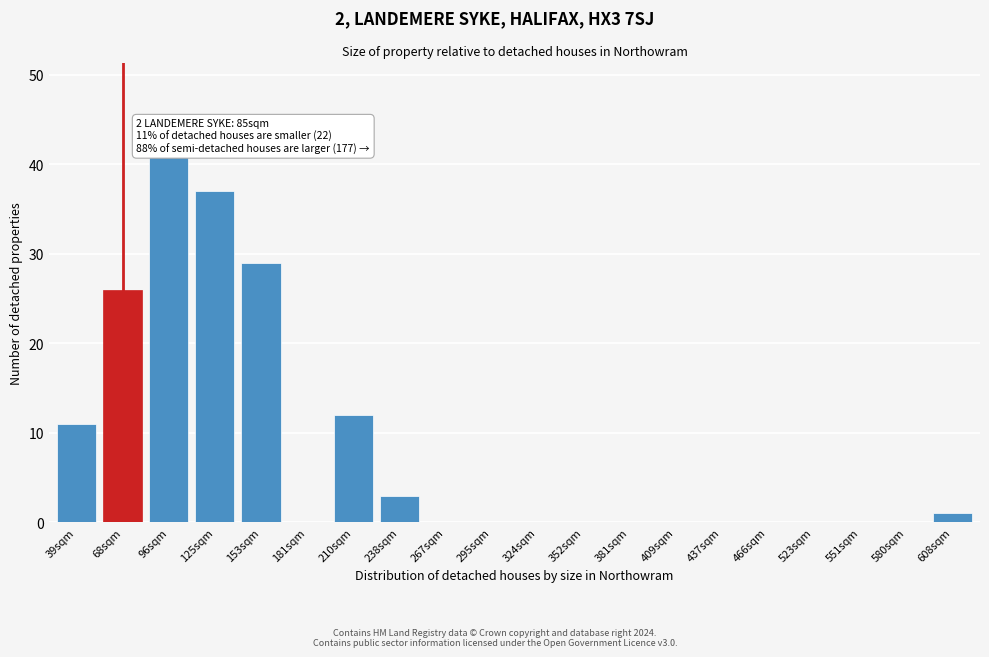

Reading left to right, transcribe all the data shown in this chart.

39sqm=11	68sqm=26	96sqm=41	125sqm=37	153sqm=29	181sqm=0	210sqm=12	238sqm=3	267sqm=0	295sqm=0	324sqm=0	352sqm=0	381sqm=0	409sqm=0	437sqm=0	466sqm=0	523sqm=0	551sqm=0	580sqm=0	608sqm=1